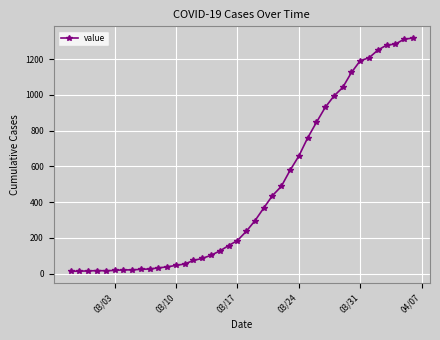

What is the maximum value shown in the chart?

1319